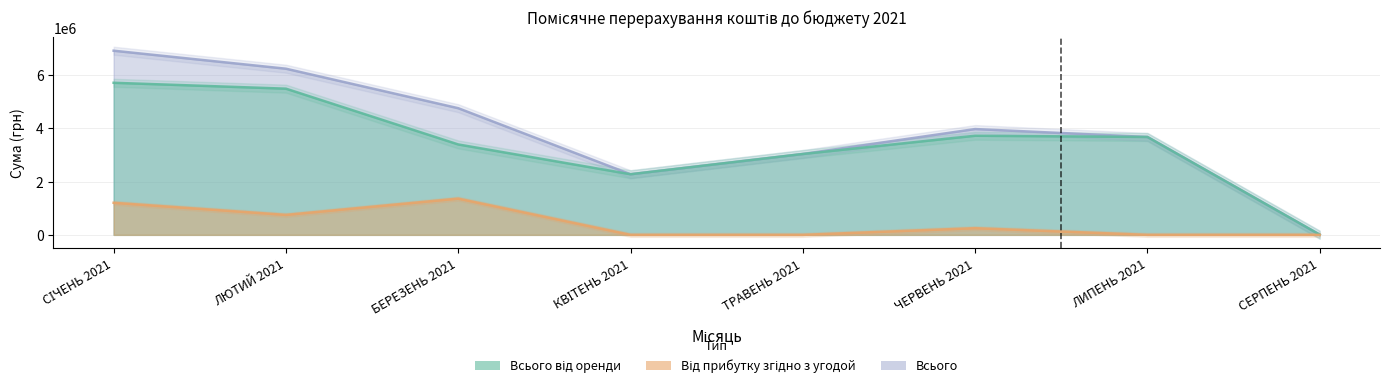

At which category does Всього reach its first local peak?

ЧЕРВЕНЬ 2021